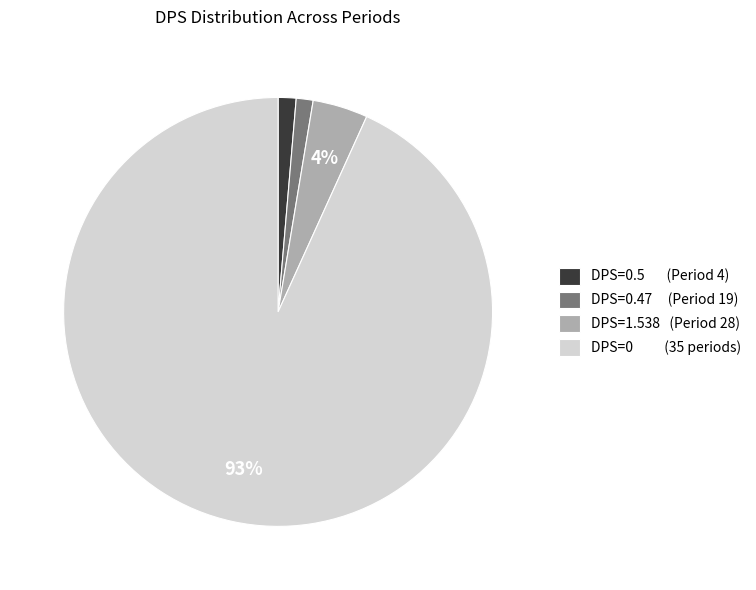

To the nearest percent, what percentage of the pie is DPS=1.538 (Period 28)?

4%